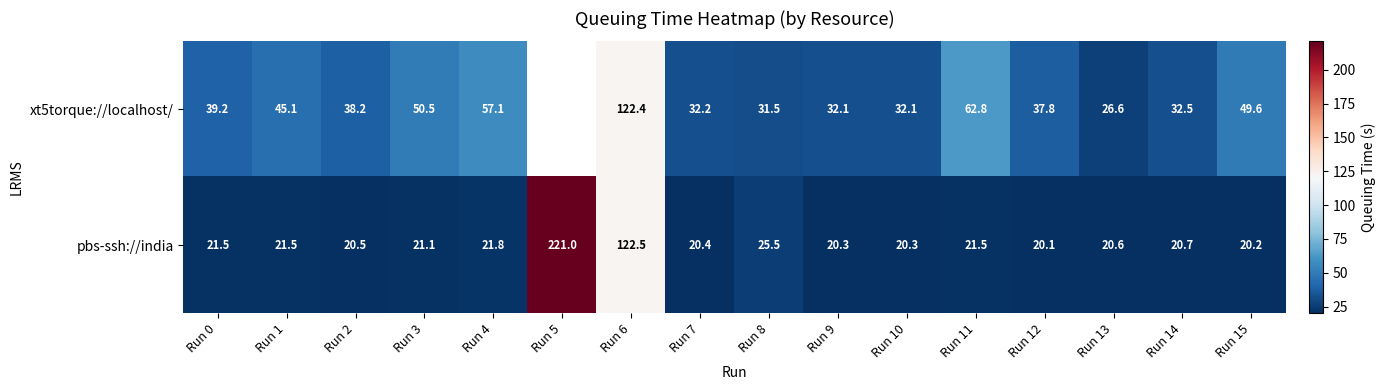

Which label corresponds to the largest value in the chart?

Run 5